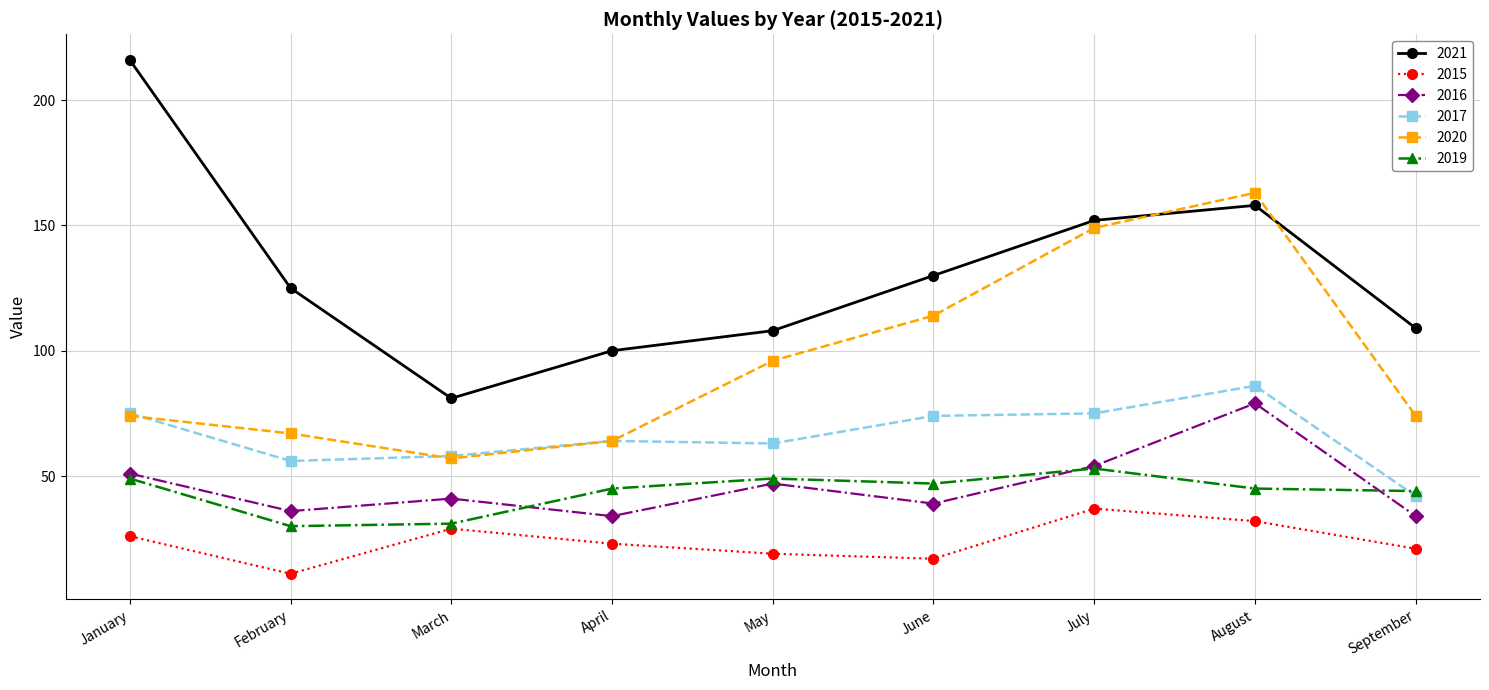

What is the difference between the highest and lowest values at February?

114